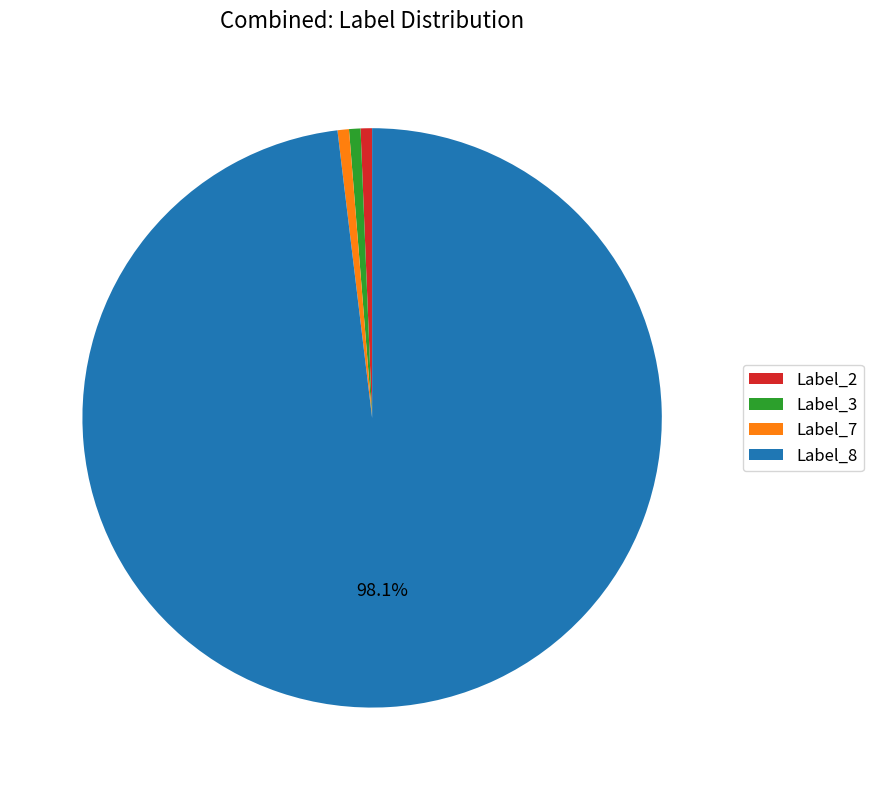

How many slices are in this pie chart?

4